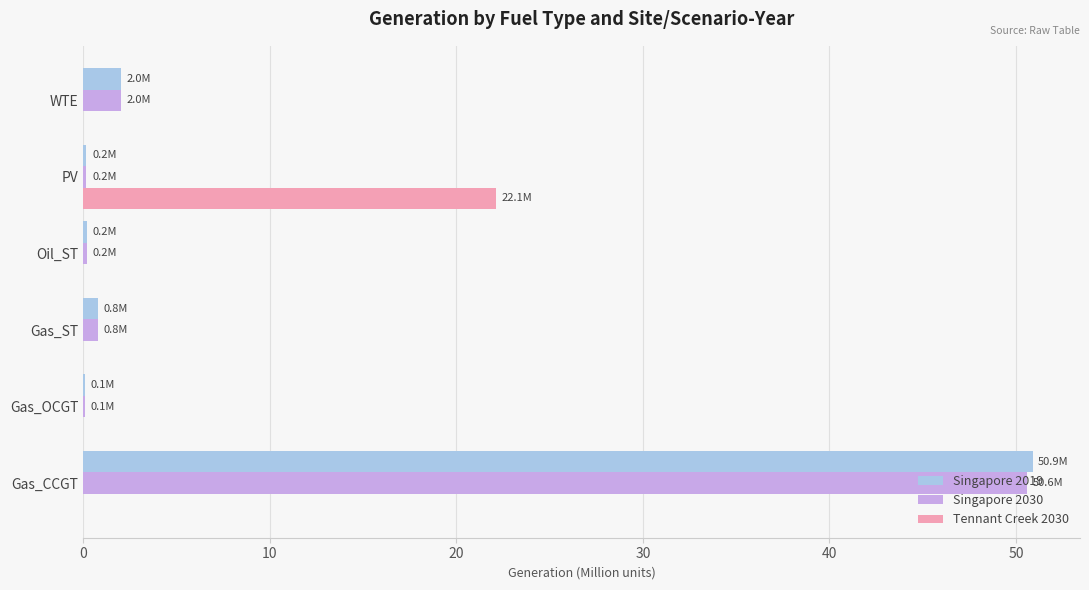

Where is Singapore 2030 nearest to the value 25?

WTE